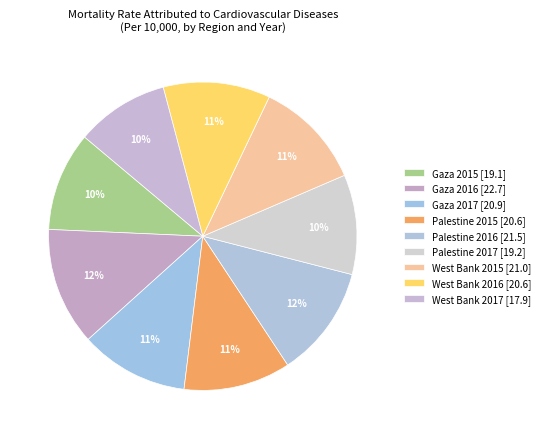

How many segments does this pie chart have?

9